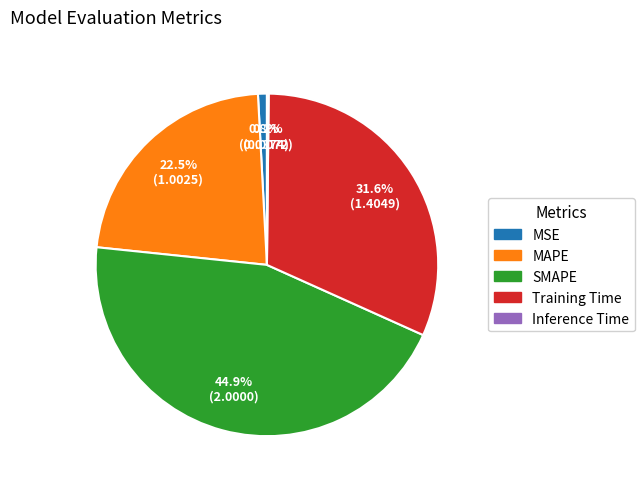

Which has a higher value, Training Time or SMAPE?

SMAPE